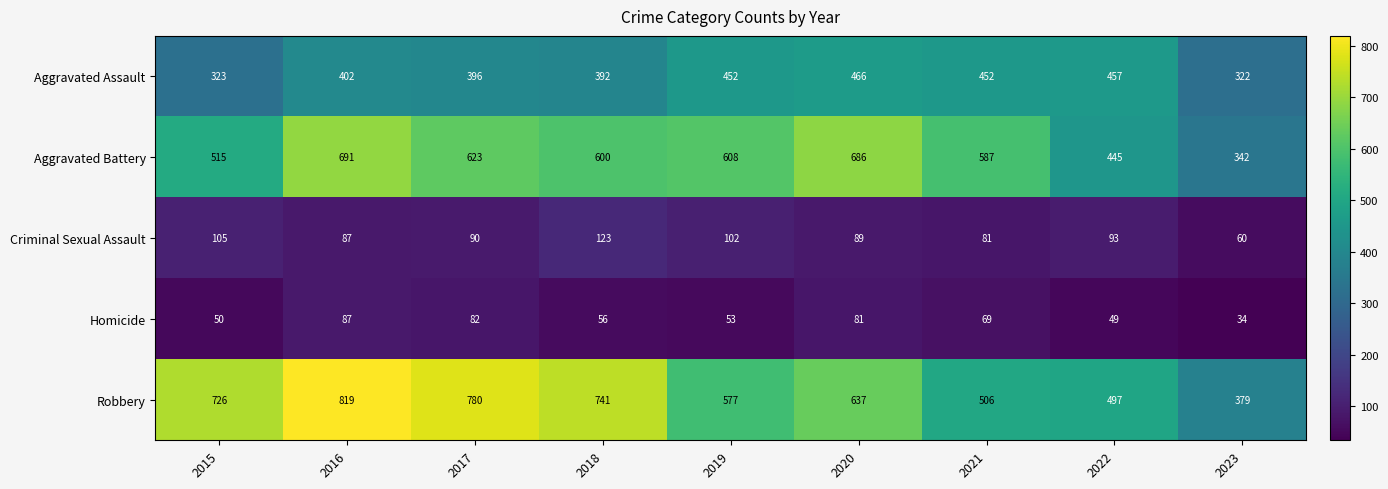

Rank the series by their maximum value, from highest to lowest.

Robbery, Aggravated Battery, Aggravated Assault, Criminal Sexual Assault, Homicide